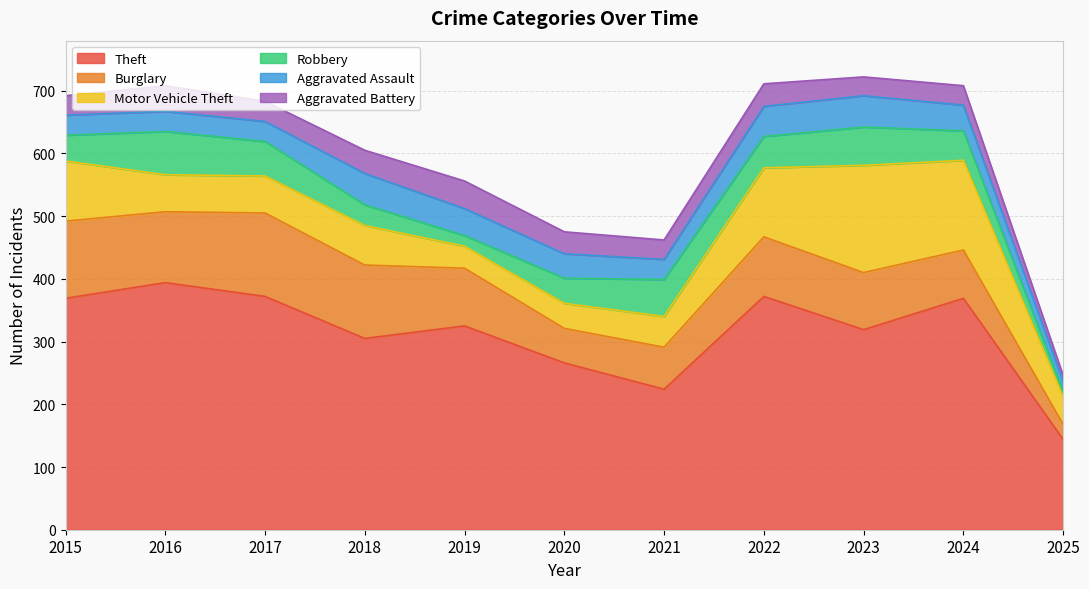

In Aggravated Battery, how many points are higher than both neighbors (excluding endpoints)?

4